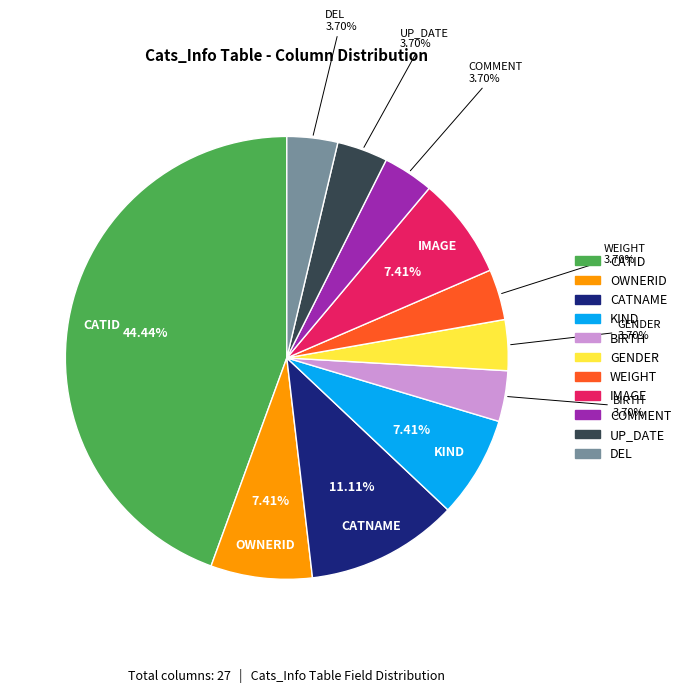

The CATID slice represents 44% of the pie. True or false?

True